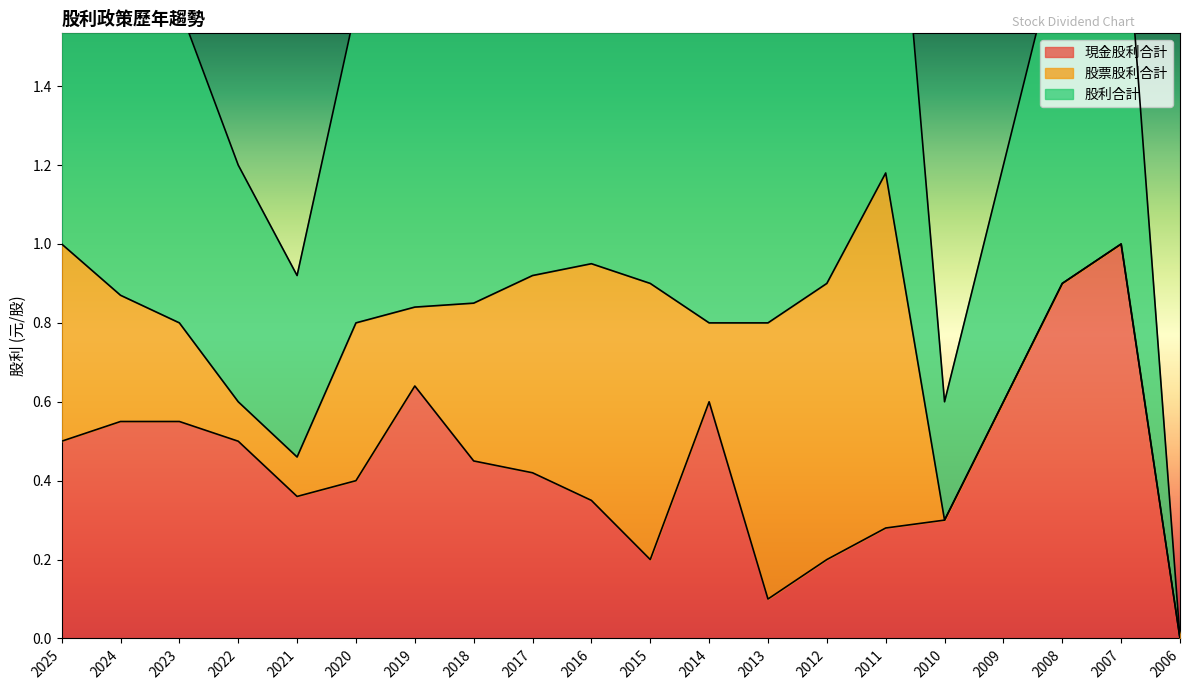

What is the value of the 現金股利合計 point at the 17th from the left?

0.6